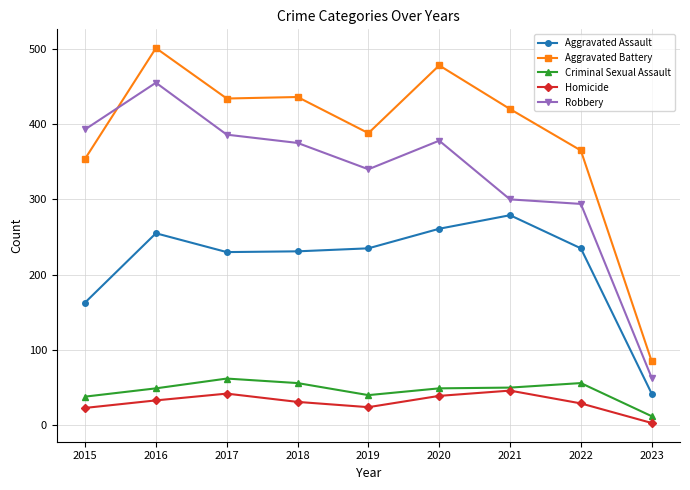

At 2020, list the series in order from smallest to largest.

Homicide, Criminal Sexual Assault, Aggravated Assault, Robbery, Aggravated Battery